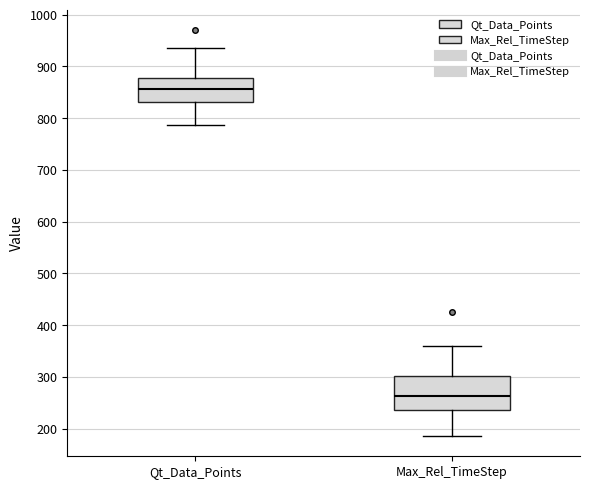

Reading left to right, read every box against the y-axis: the position of its median line, the range the box covers, and the ends of its whiskers. The values are not printed on the chart, so give them approximately, as read against the axis.

Qt_Data_Points: median 860, box 830 to 880, whiskers 790 to 940
Max_Rel_TimeStep: median 260, box 240 to 300, whiskers 190 to 360